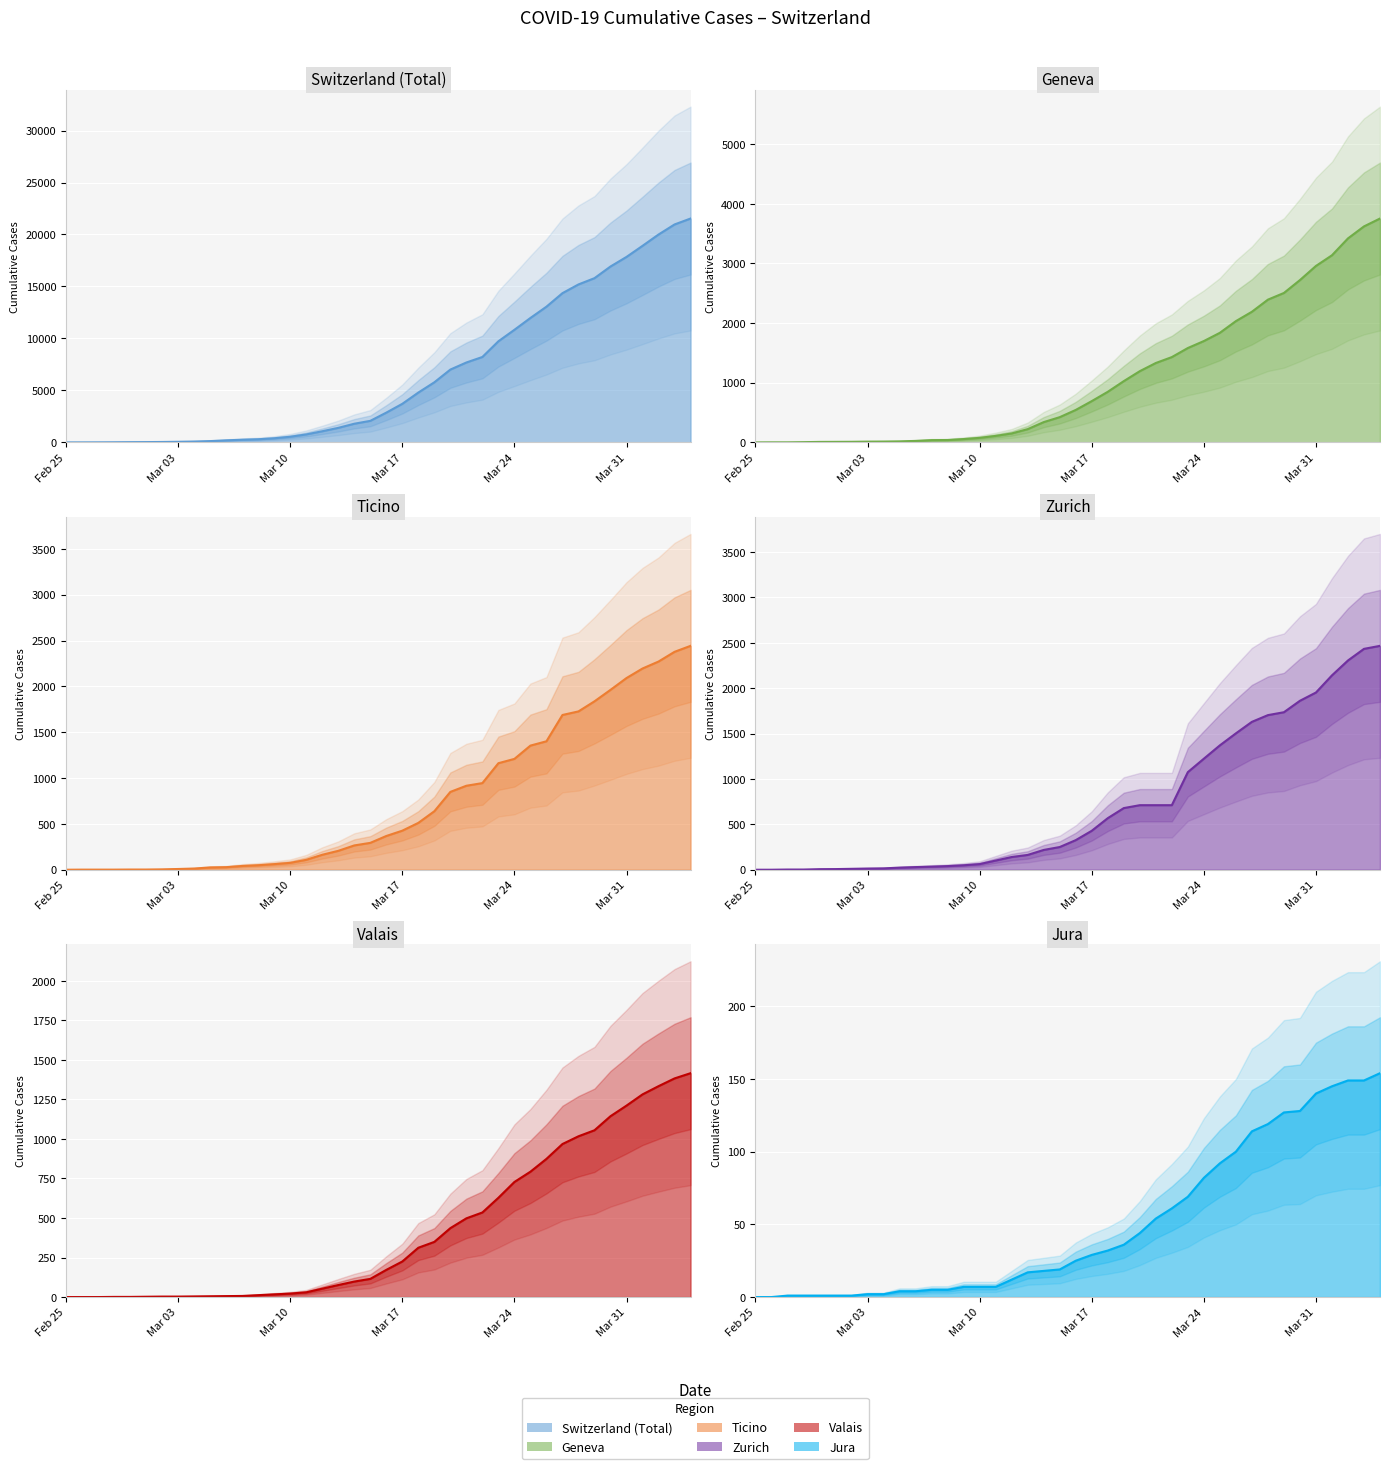

Is the value of JU at 2020-03-08 greater than the value of VS at 2020-03-20?

No